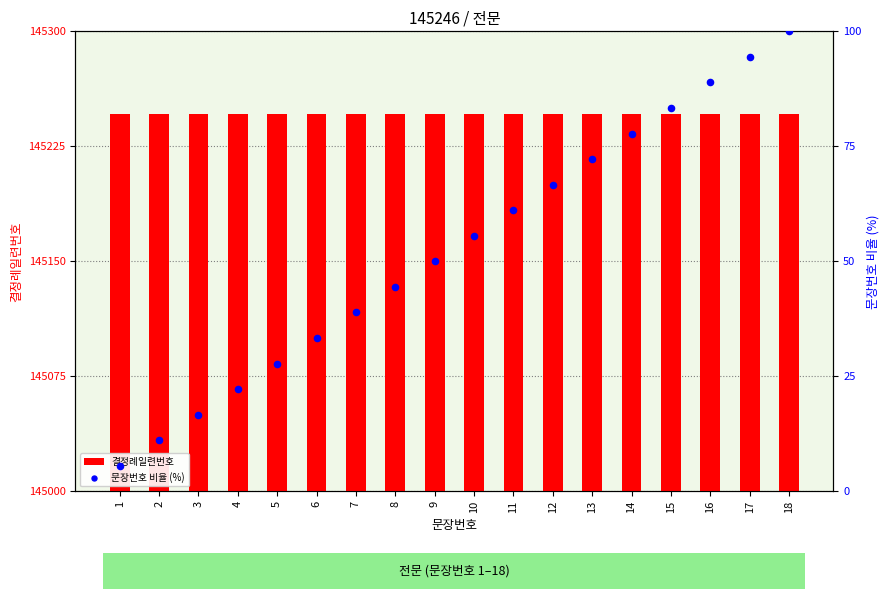

At which category is the sum across all series the highest?

18